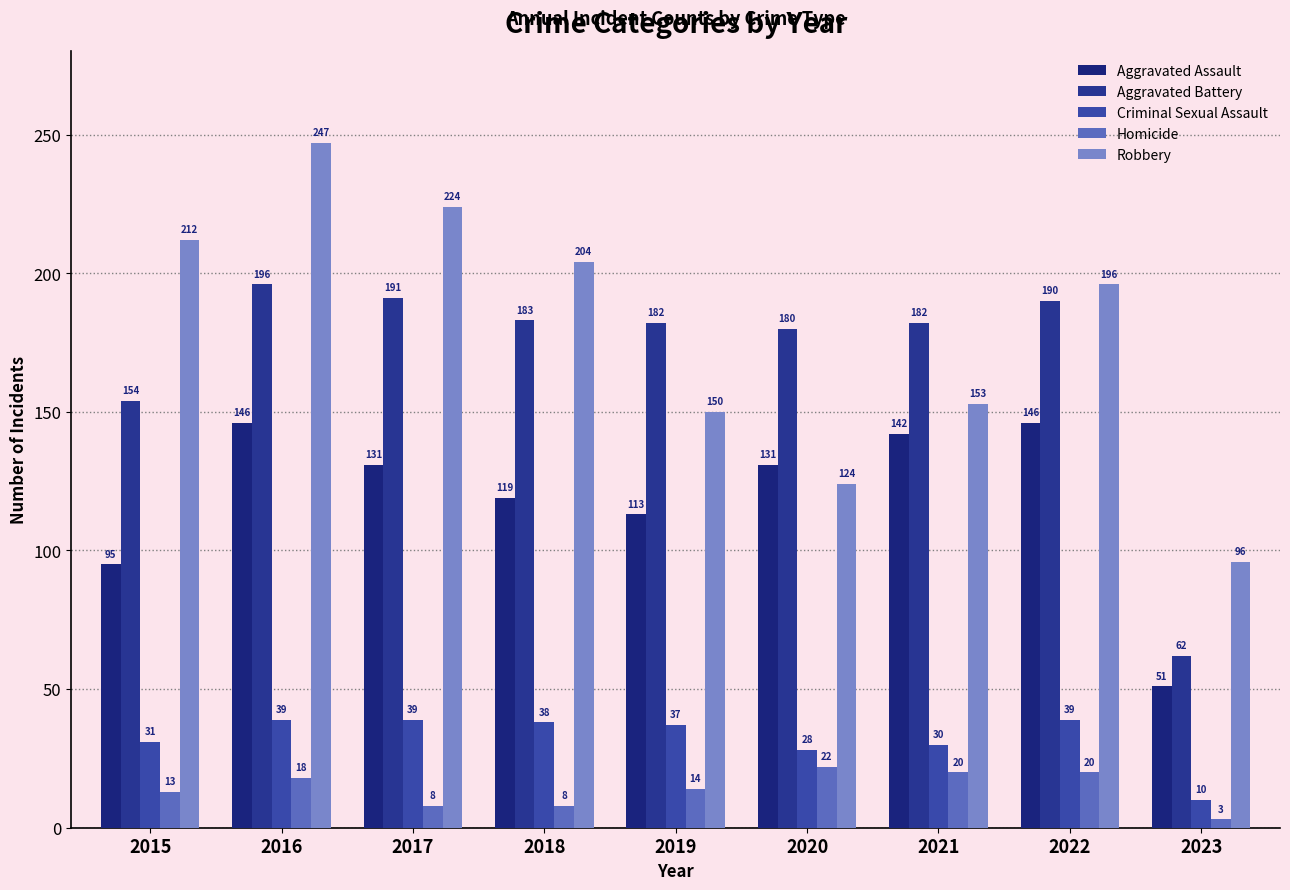

What is the total value across all series at 2020?

485